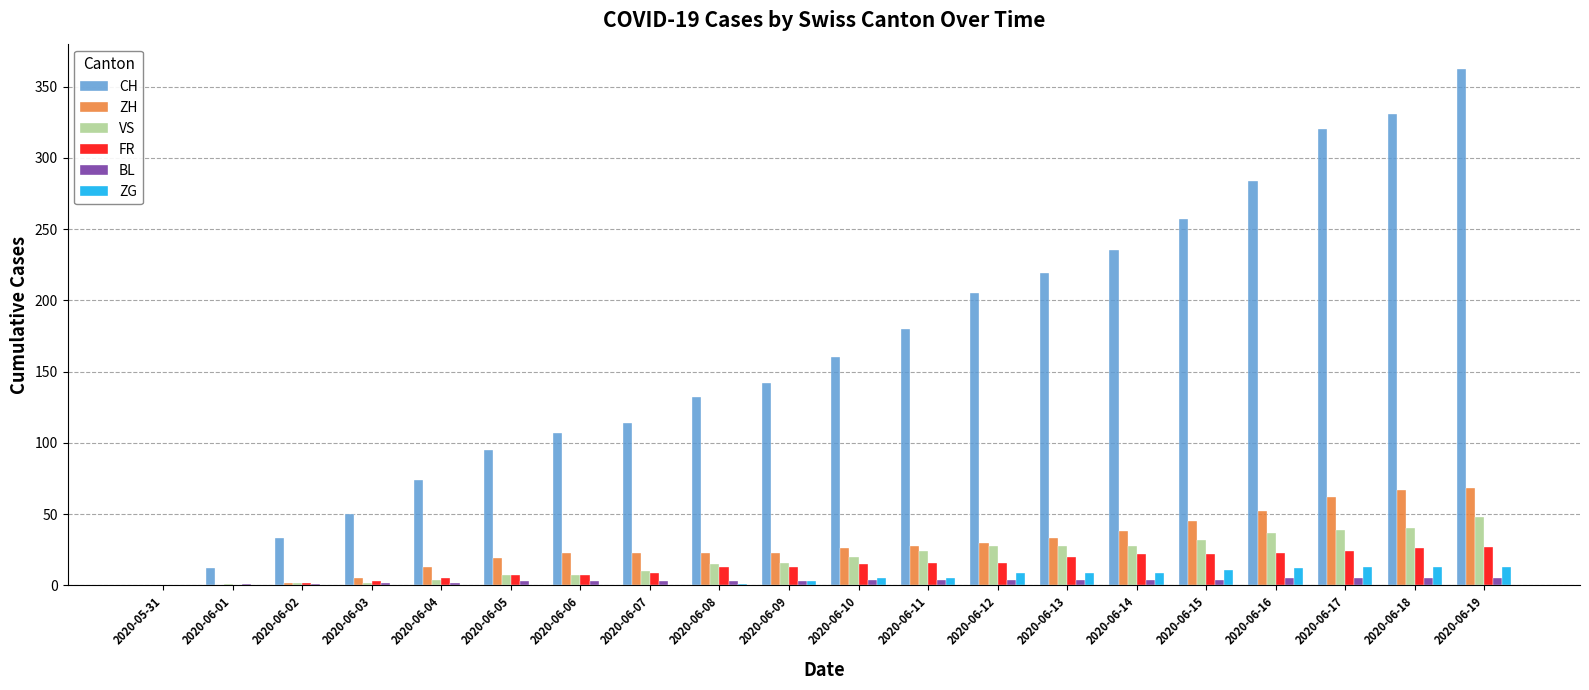

How many groups of bars are there?

20